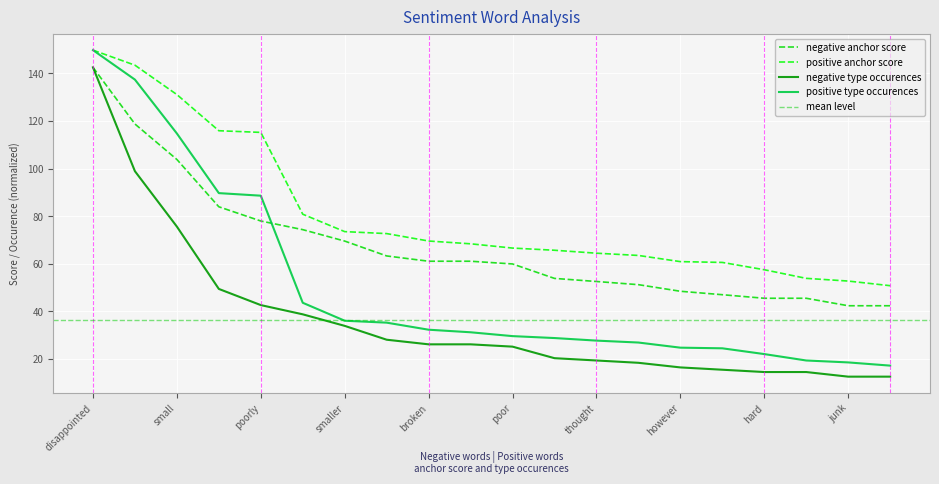

The value of negative type occurences at difficult is 18.4. True or false?

True